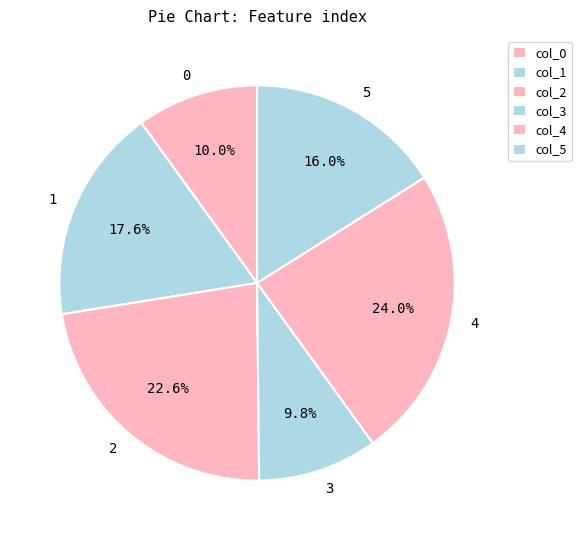

Is it true that 3 is 22% of the pie?

False